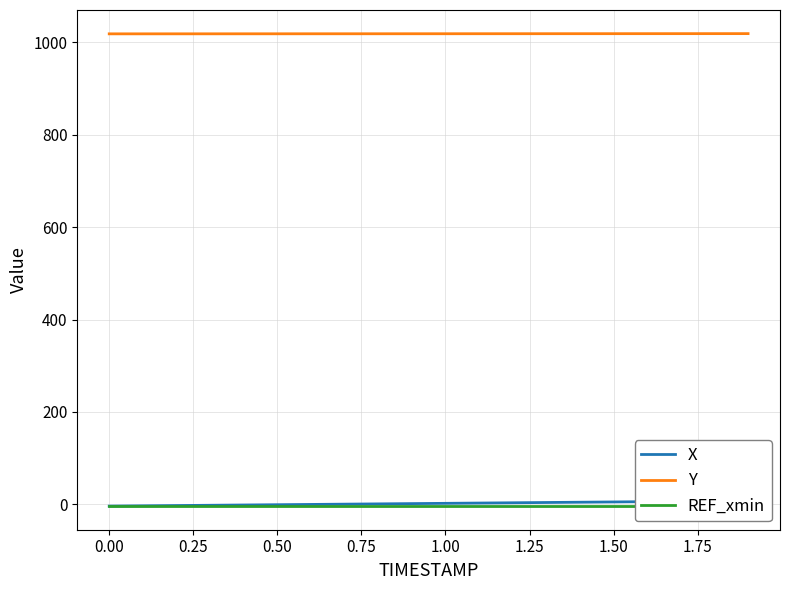

Does the chart display data point markers on the line(s)?

No